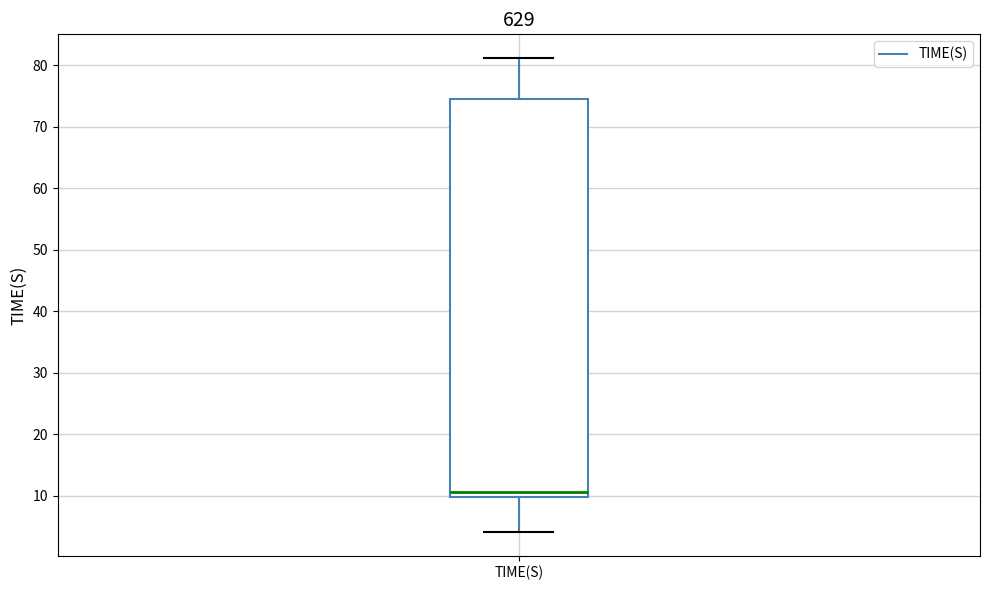

Read this box plot against the y-axis: the position of the median line, the range covered by the box, and the ends of both whiskers. The values are not printed on the chart, so give them approximately, as read against the axis.

median 11, box 10 to 75, whiskers 4 to 81